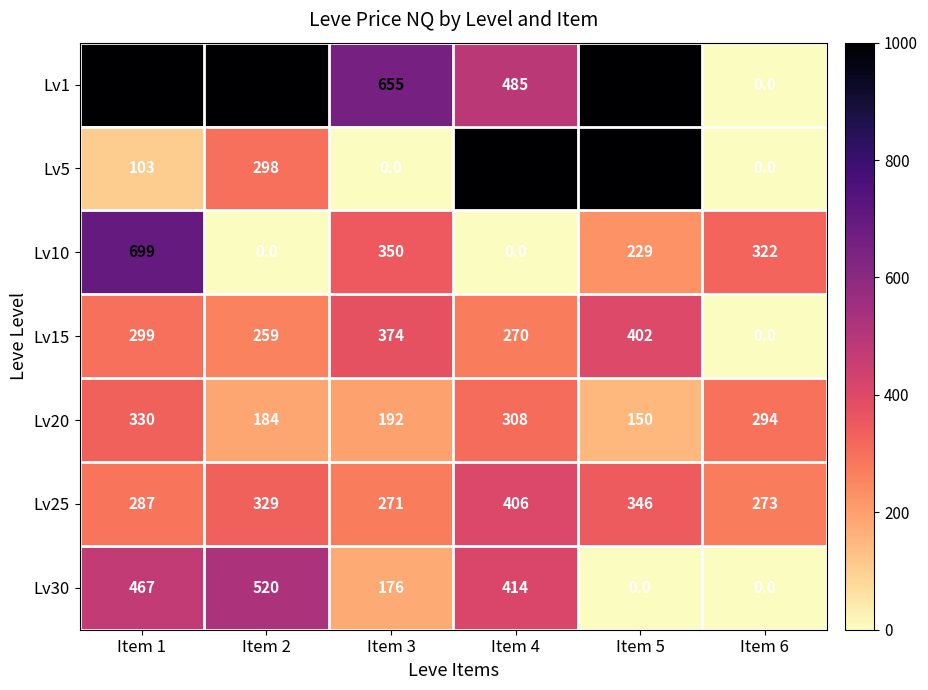

Rank the series at Item 1 from lowest to highest value.

Lv5, Lv25, Lv15, Lv20, Lv30, Lv10, Lv1